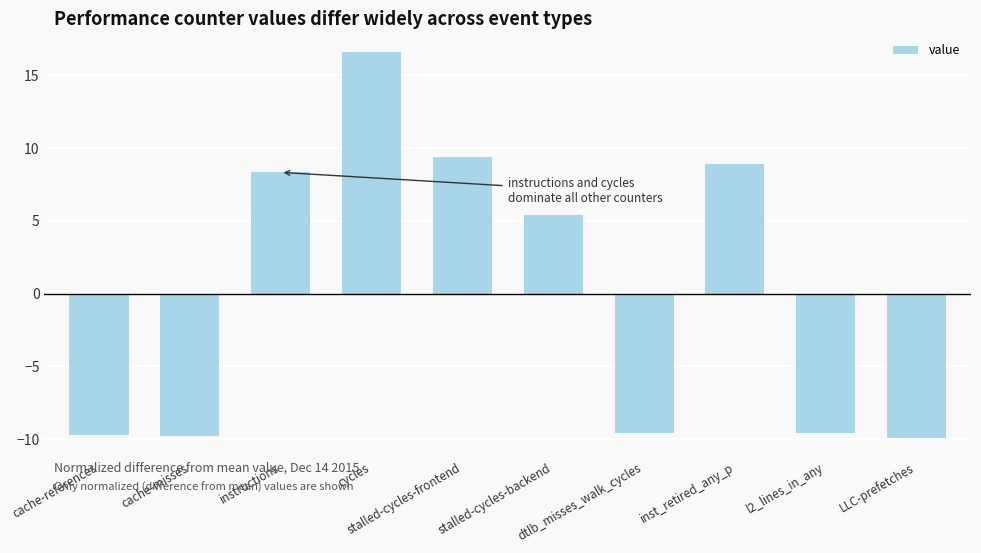

Is it true that the value at inst_retired_any_p is 8.9?

True